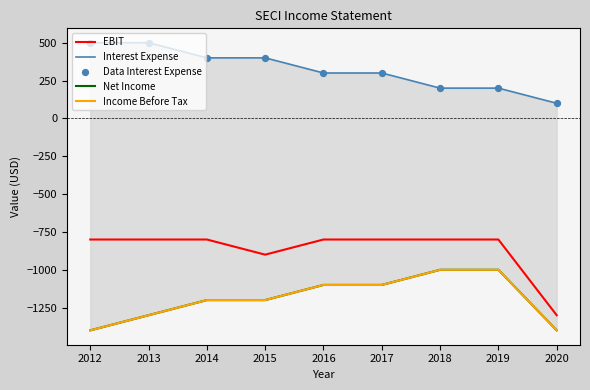

What are all the series names shown in the legend?

EBIT, Interest Expense, Net Income, Income Before Tax, Data Interest Expense